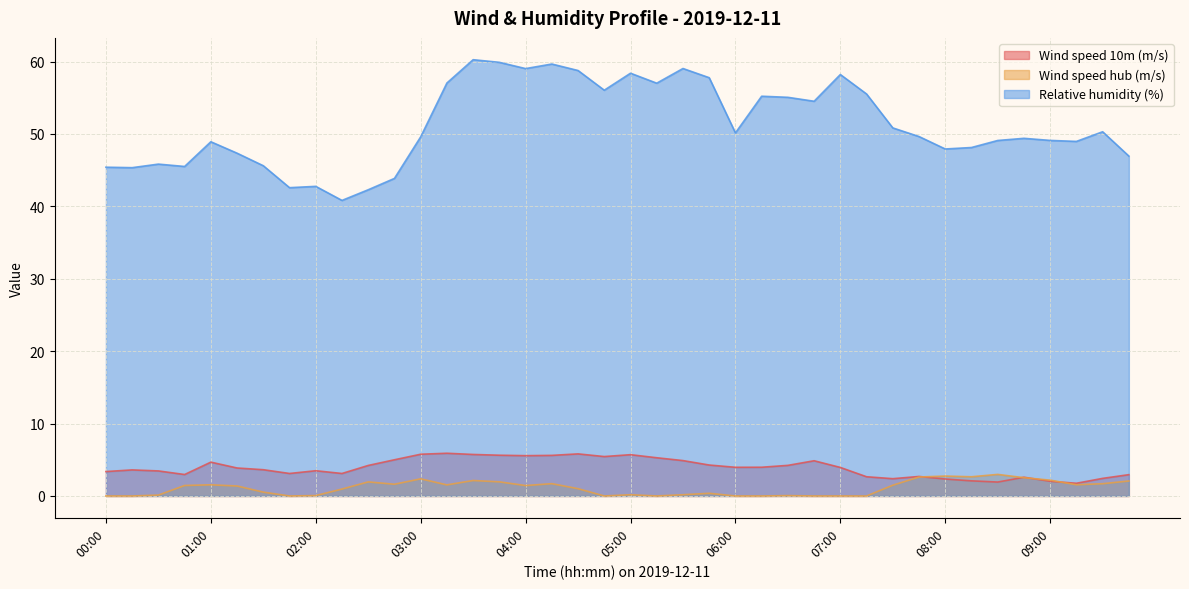

Which series has the widest spread of values?

Relative humidity (%)